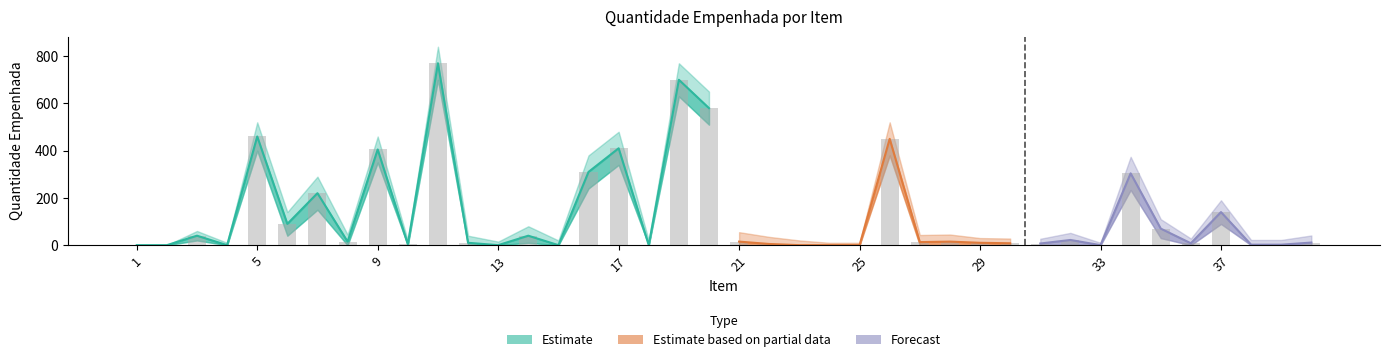

At which category is the sum across all series the highest?

11